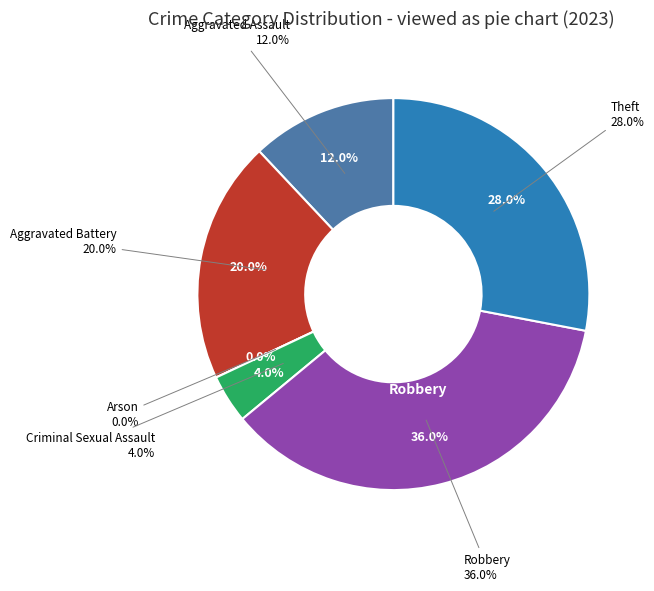

Count the number of slices in the pie.

6